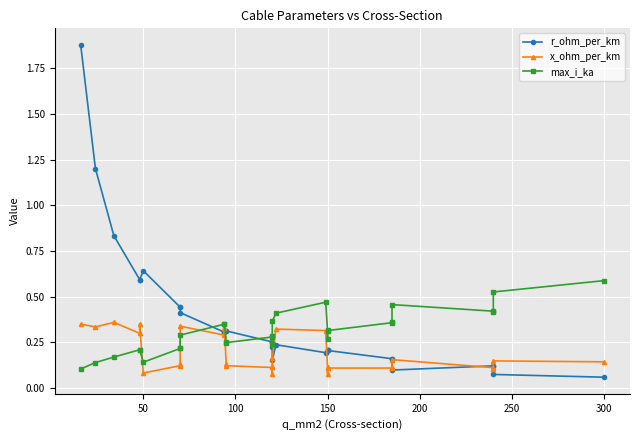

Which series has the largest total across all categories?

r_ohm_per_km